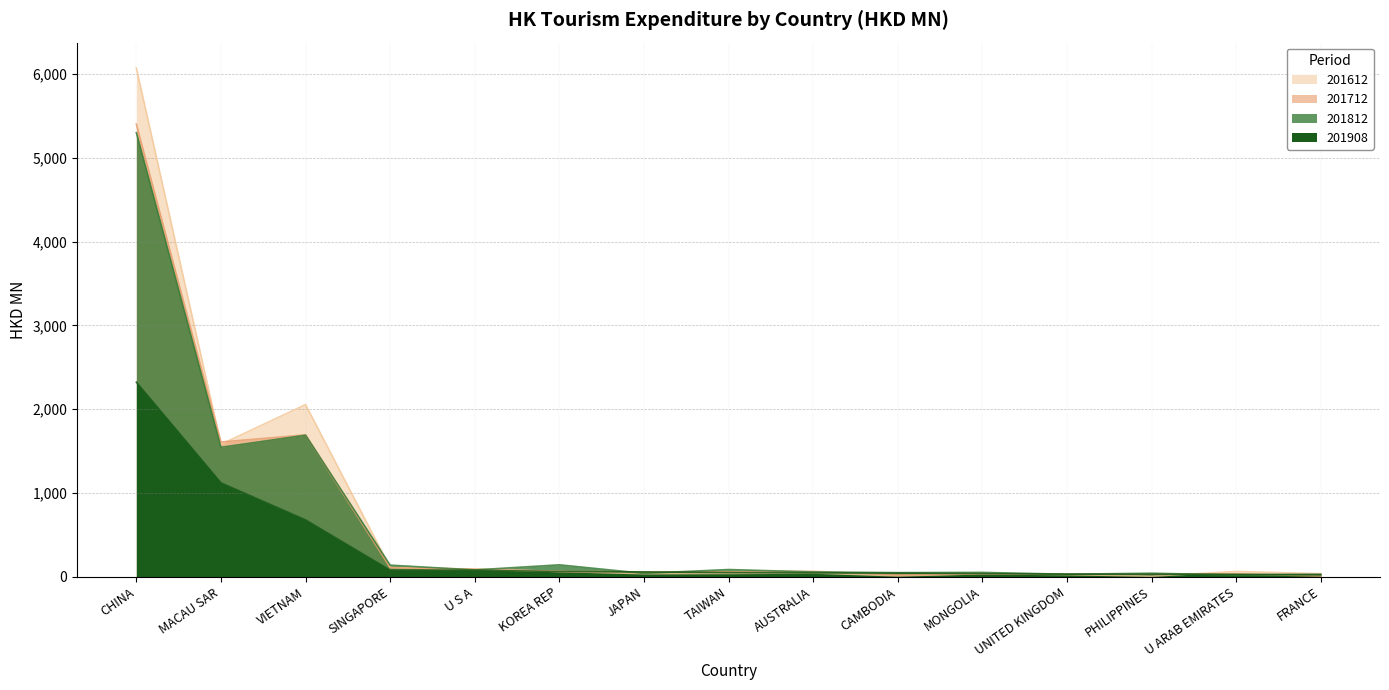

Which series has the largest range (max minus min)?

201612